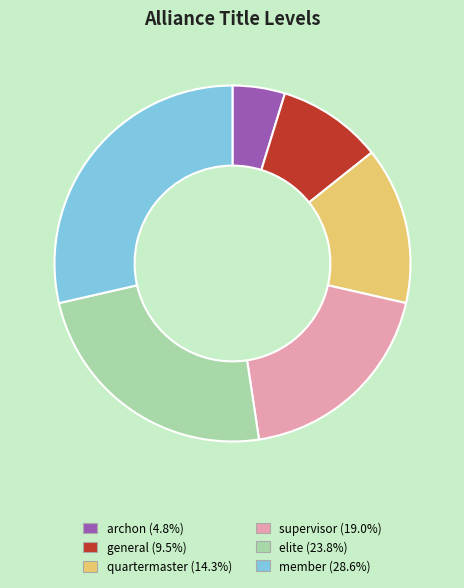

Is the sum of elite and member greater than half?

Yes